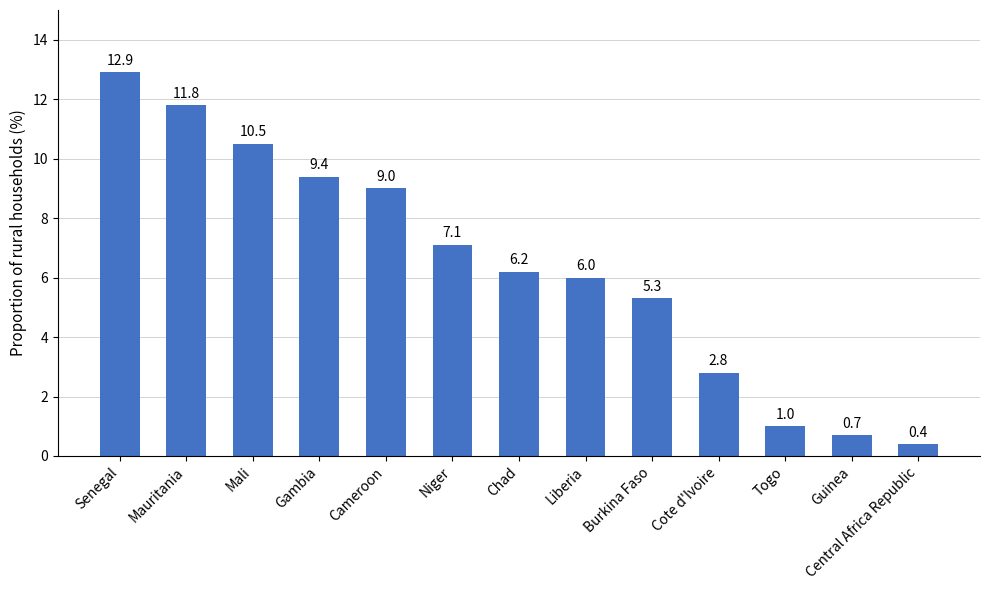

What is the sum of all values?

83.1